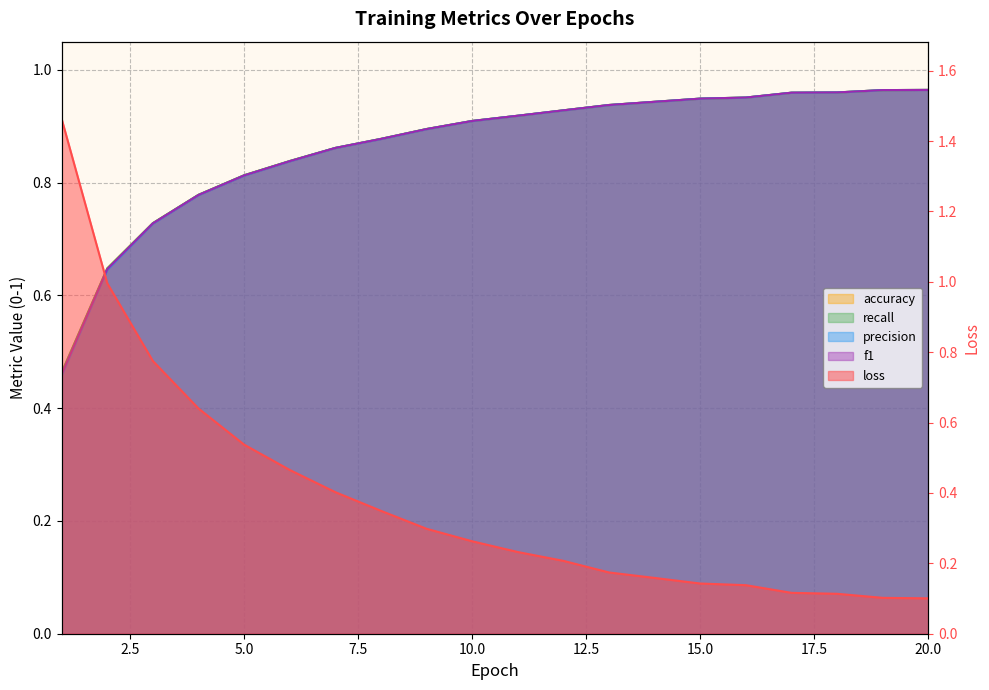

Which series changed the most between 6 and 16?

loss